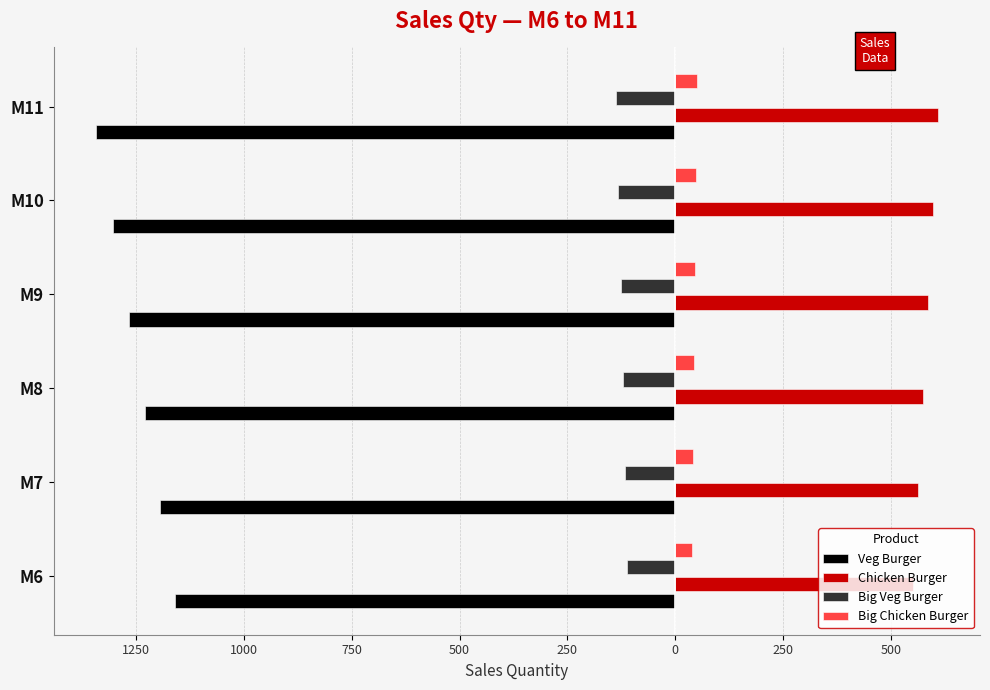

What are all the series names shown in the legend?

Veg Burger, Chicken Burger, Big Veg Burger, Big Chicken Burger